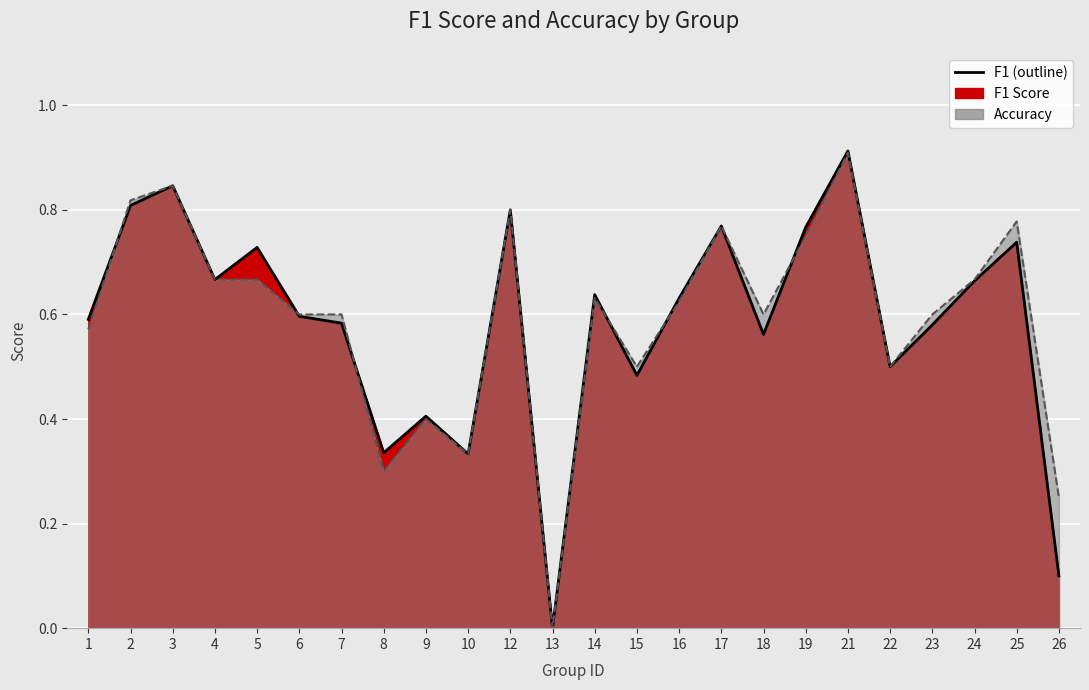

After their last crossing, which series has the higher values: accuracy (line) or f1 (line)?

f1 (line)